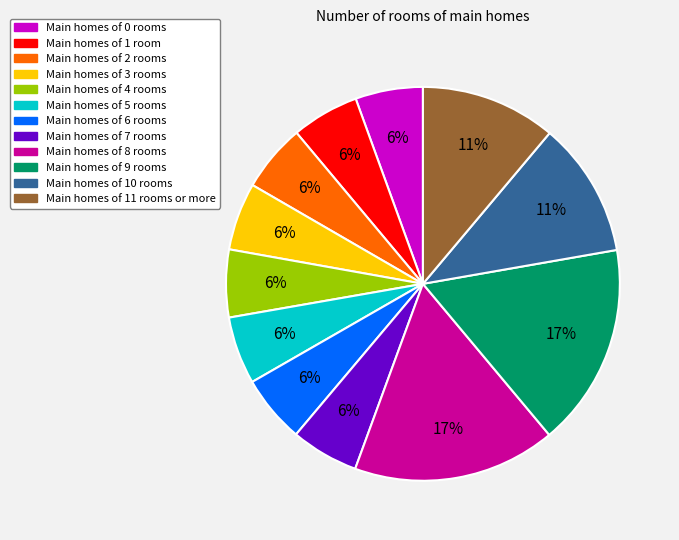

How many segments does this pie chart have?

12